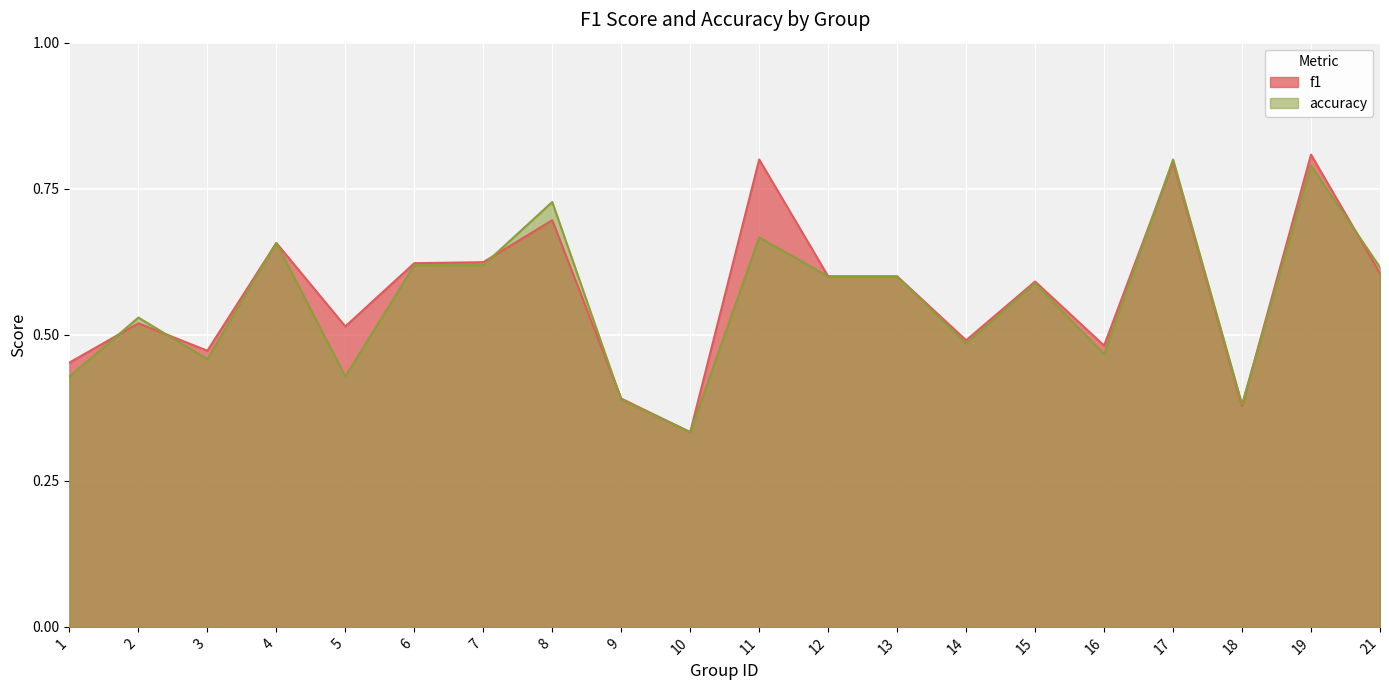

At which label is accuracy closest to 0?

10